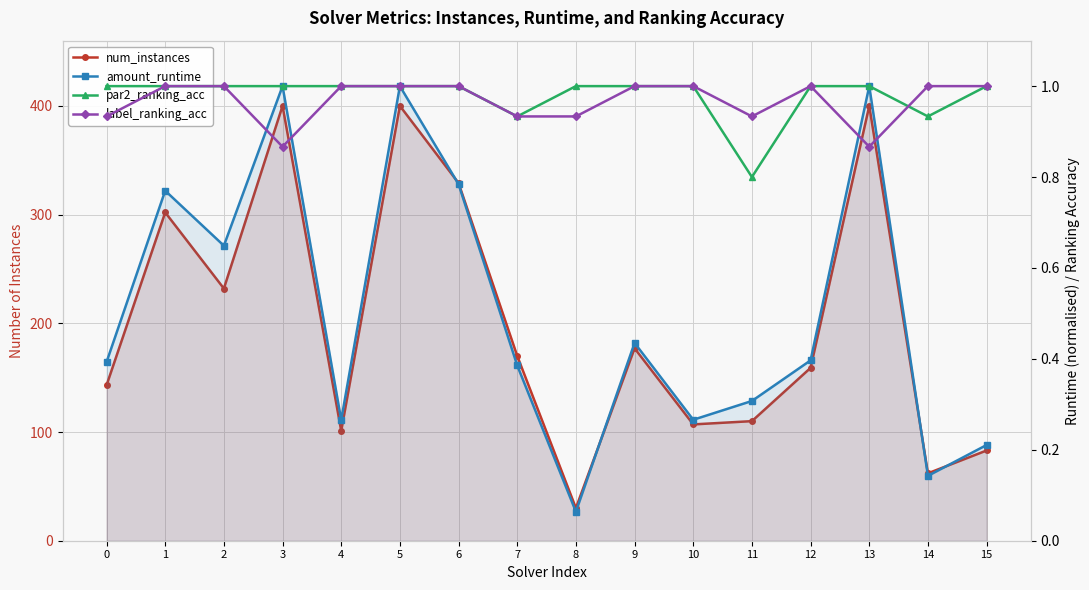

True or false: par2_ranking_acc has a value of 1.0 at 12.

True